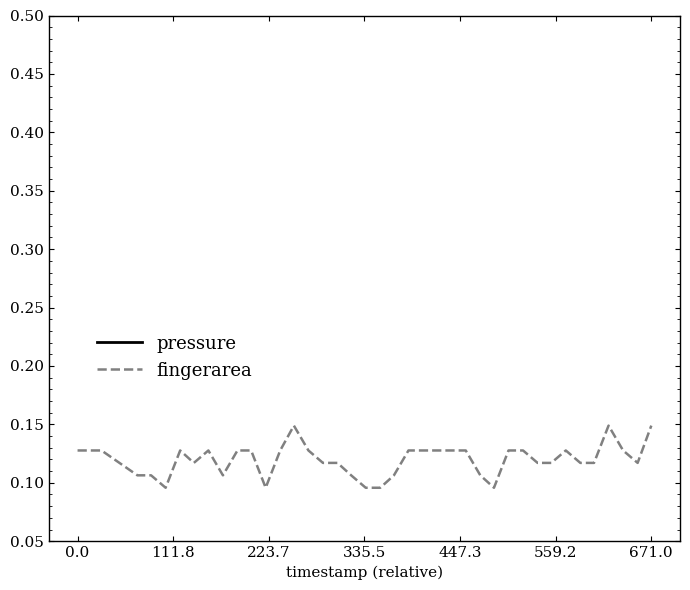

What is the difference between the maximum and minimum values in the fingerarea series?

0.1